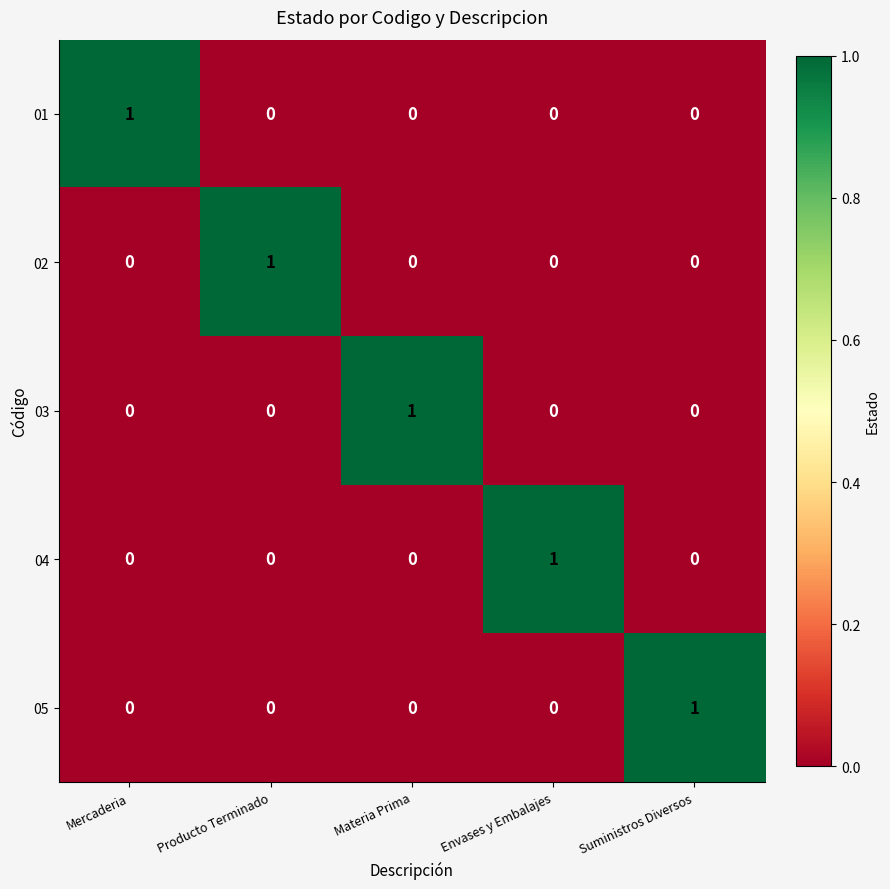

Reading left to right, what are all the values shown in this chart?

01: Mercaderia=1	Producto Terminado=0	Materia Prima=0	Envases y Embalajes=0	Suministros Diversos=0
02: Mercaderia=0	Producto Terminado=1	Materia Prima=0	Envases y Embalajes=0	Suministros Diversos=0
03: Mercaderia=0	Producto Terminado=0	Materia Prima=1	Envases y Embalajes=0	Suministros Diversos=0
04: Mercaderia=0	Producto Terminado=0	Materia Prima=0	Envases y Embalajes=1	Suministros Diversos=0
05: Mercaderia=0	Producto Terminado=0	Materia Prima=0	Envases y Embalajes=0	Suministros Diversos=1